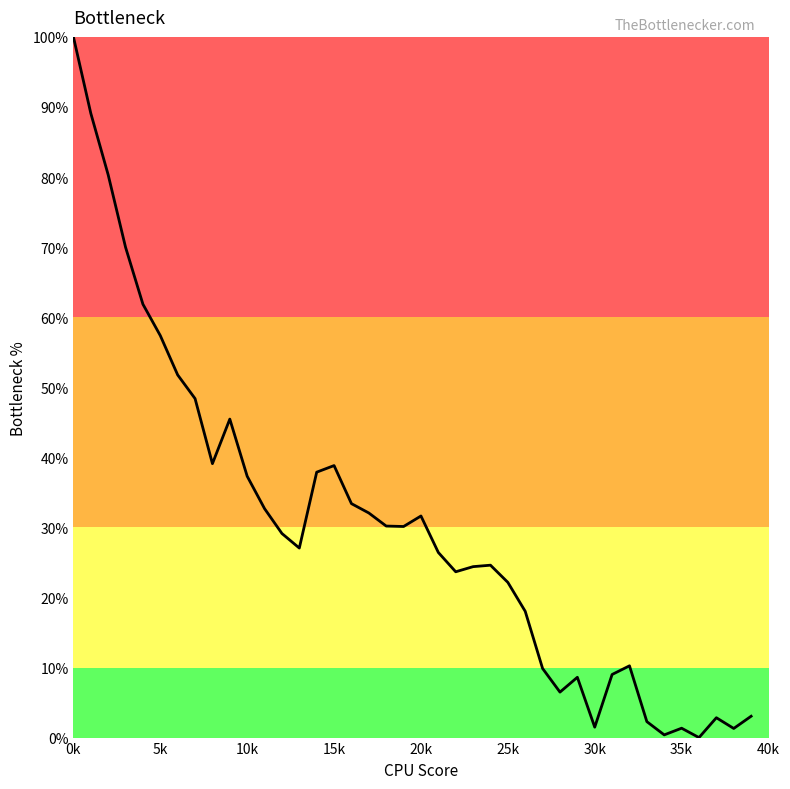

True or false: there are more than 0 points higher than both neighbors.

True